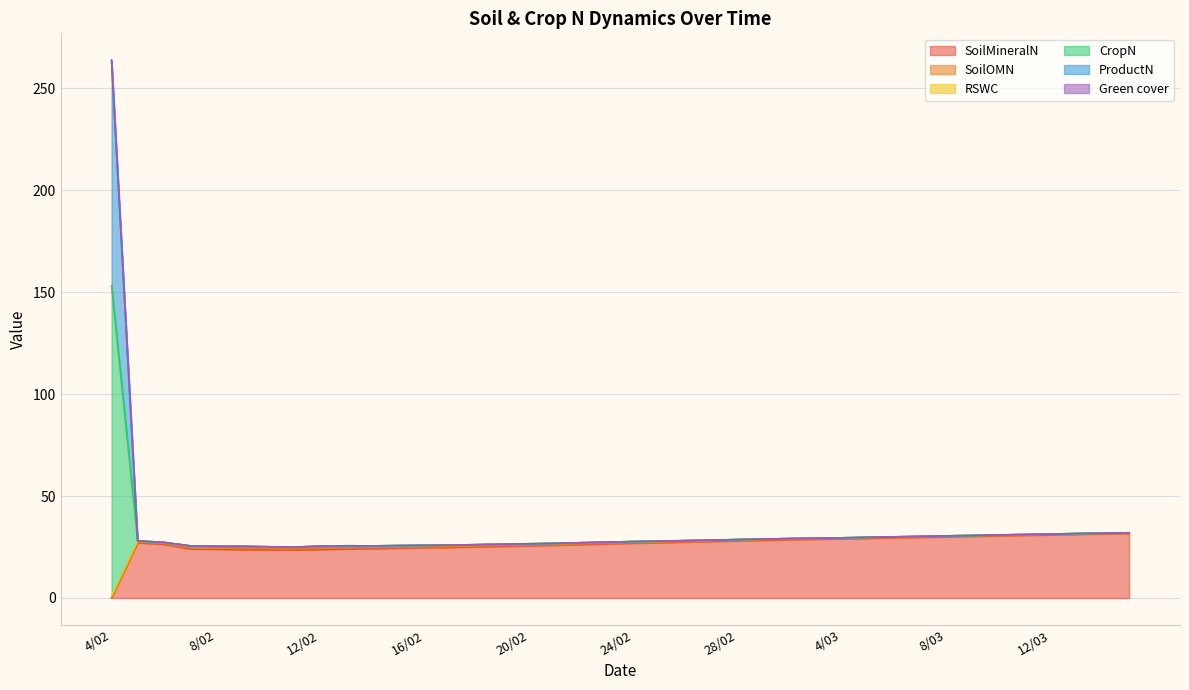

What is the sum of the CropN values at 8/03 and 23/02?

57.8